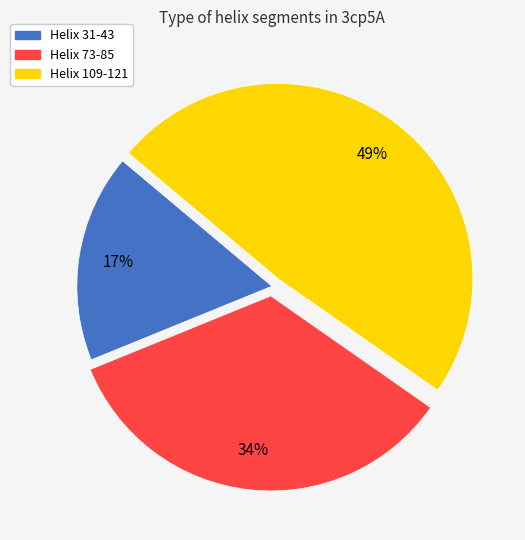

To the nearest percent, what is the average slice percentage?

33%